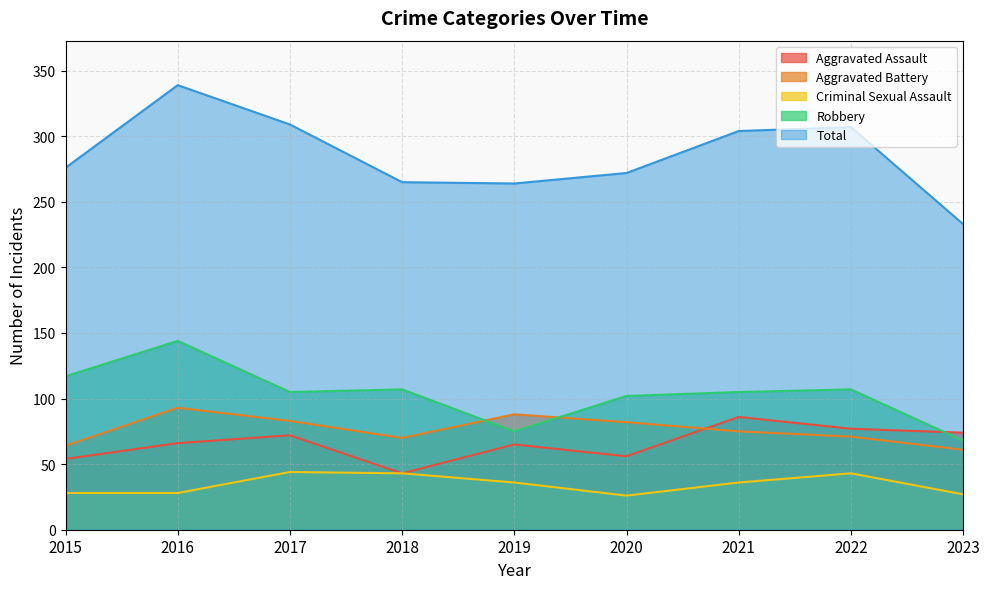

What is the difference between the Total values at 2021 and 2020?

32